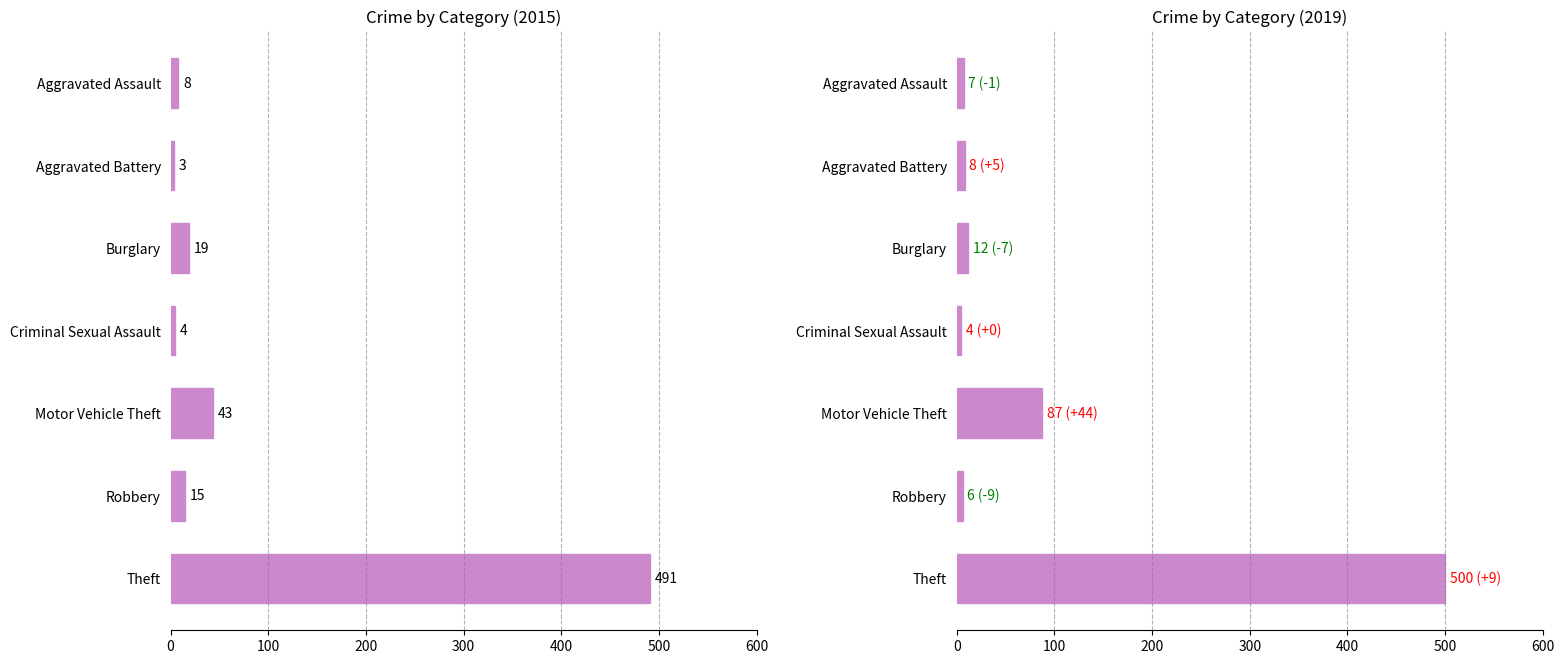

The value of 2015 at Criminal Sexual Assault is 4. True or false?

True